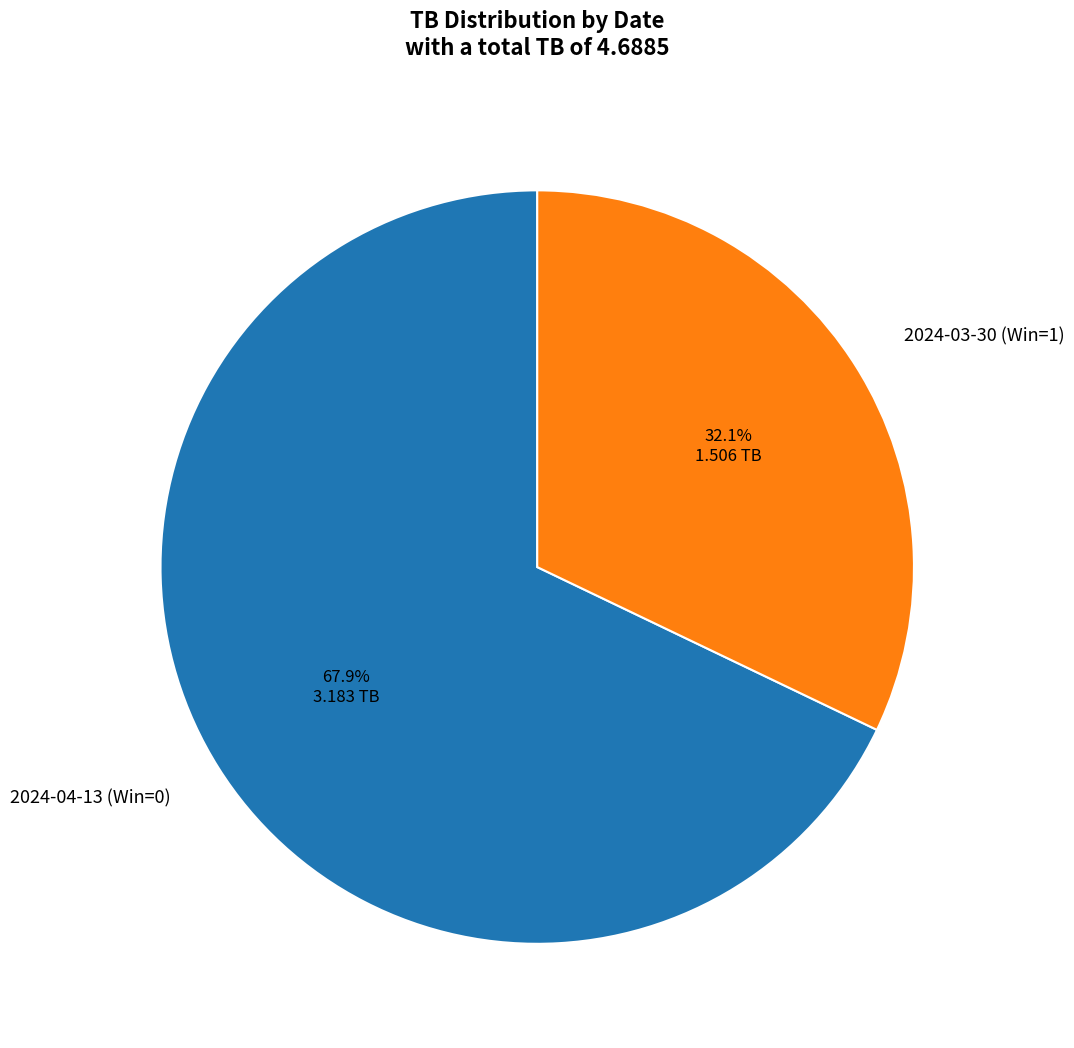

Is 2024-04-13 (Win=0) the majority of the pie?

Yes